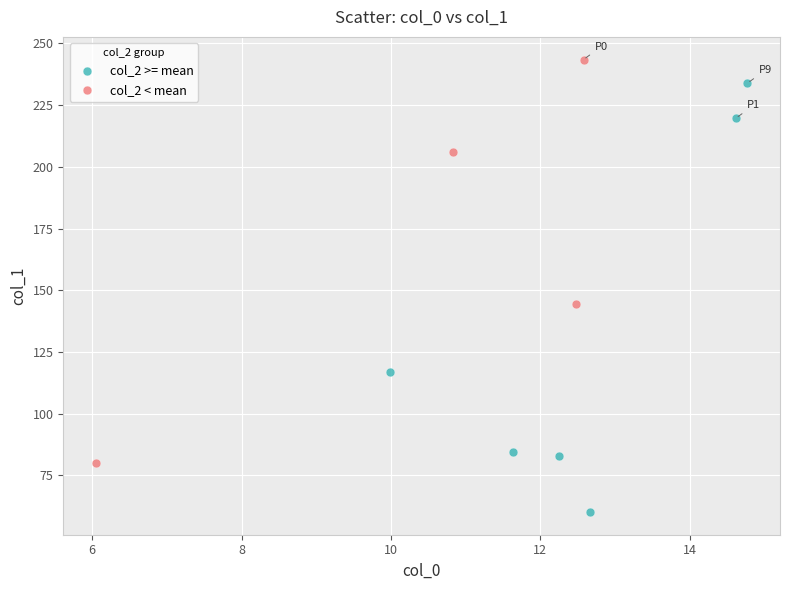

Which series has the widest spread of Y values?

col_2 >= mean